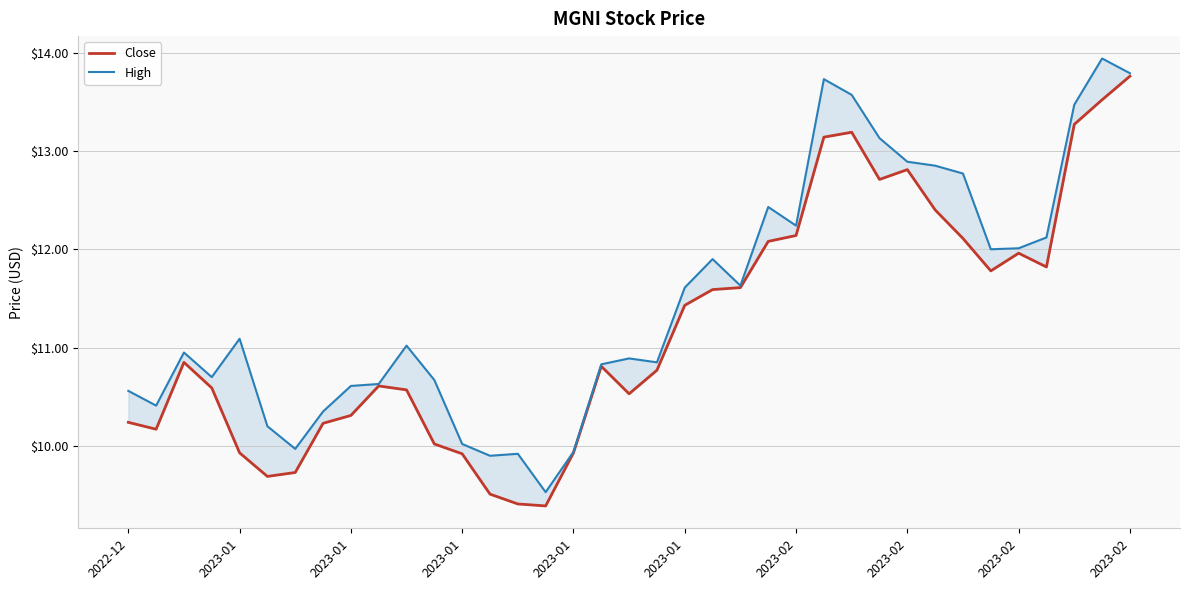

True or false: High and Close cross at least once.

False